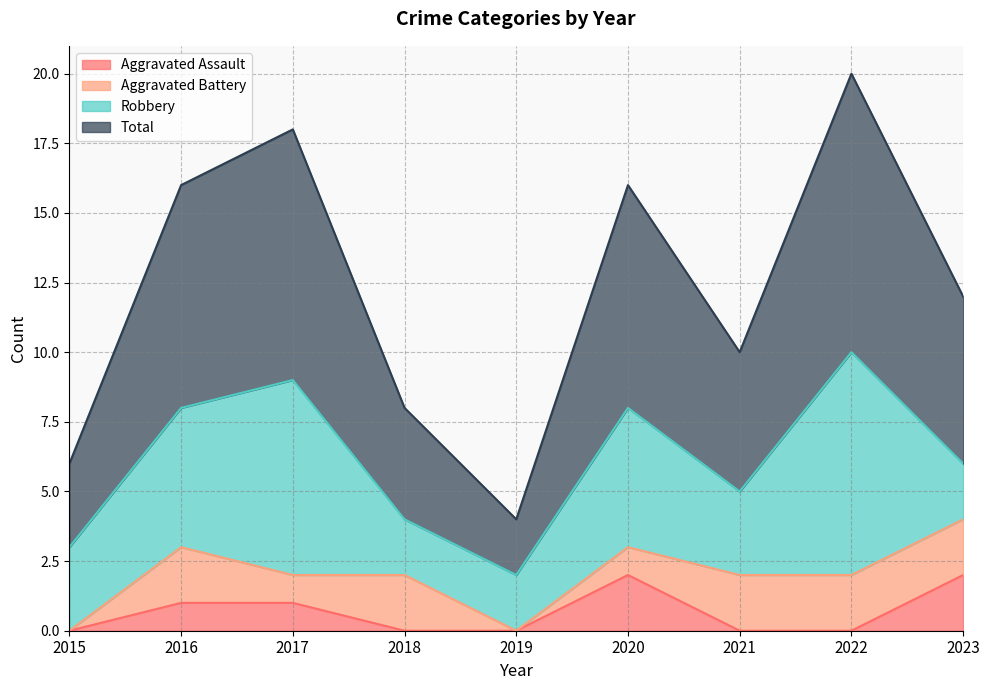

True or false: Aggravated Assault has a value of 0 at 2019.

True